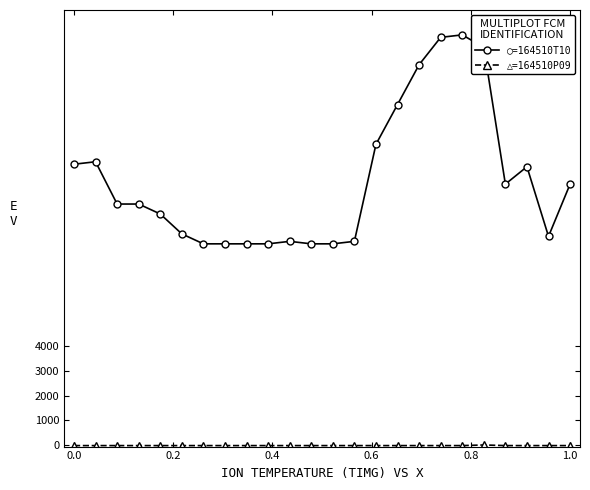

True or false: ○=164510T10 has more than 1 interior local peaks.

True